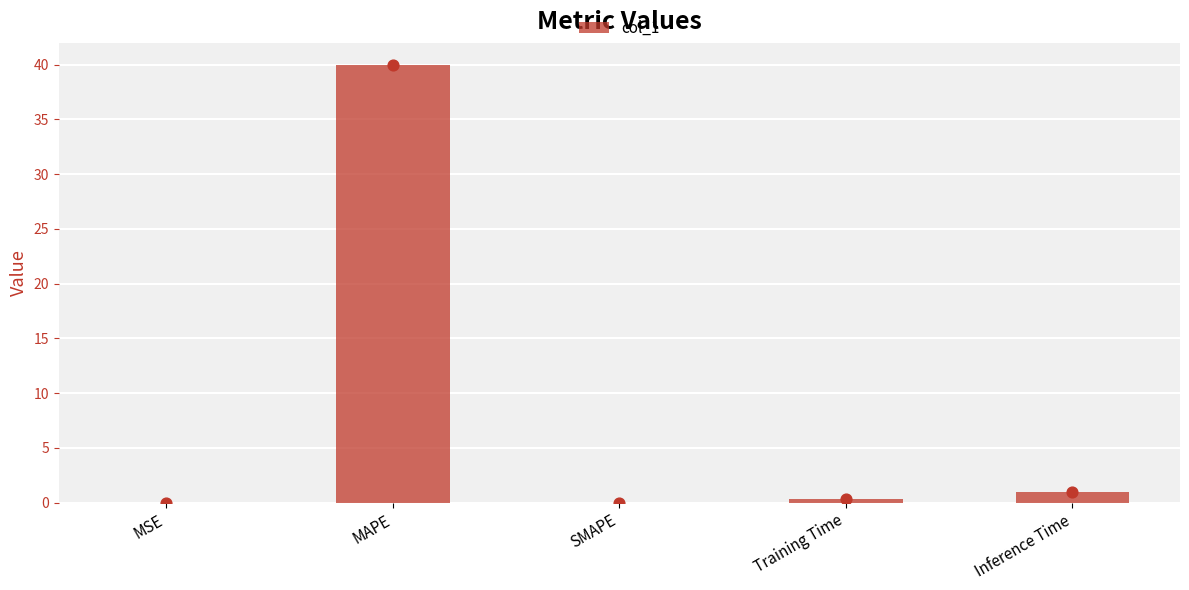

What is the change in value from MSE to Inference Time?

+0.9